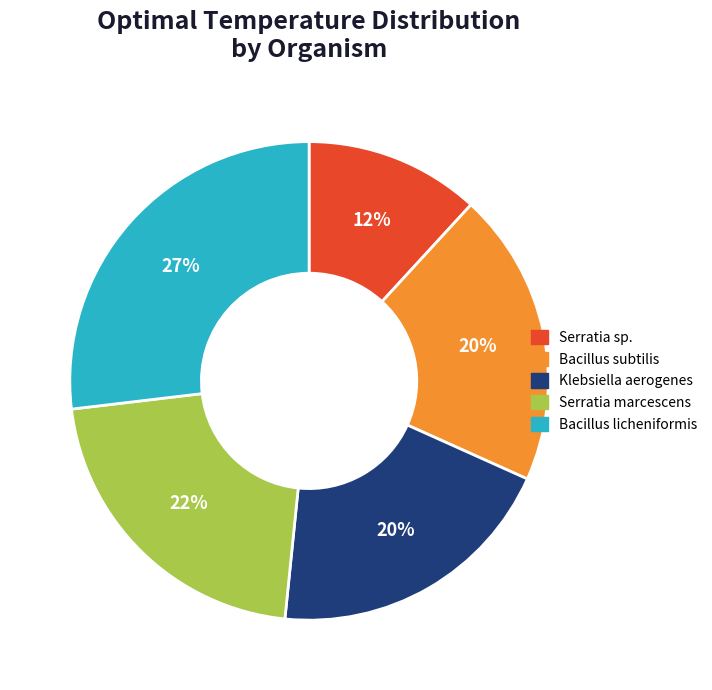

How many segments does this pie chart have?

5